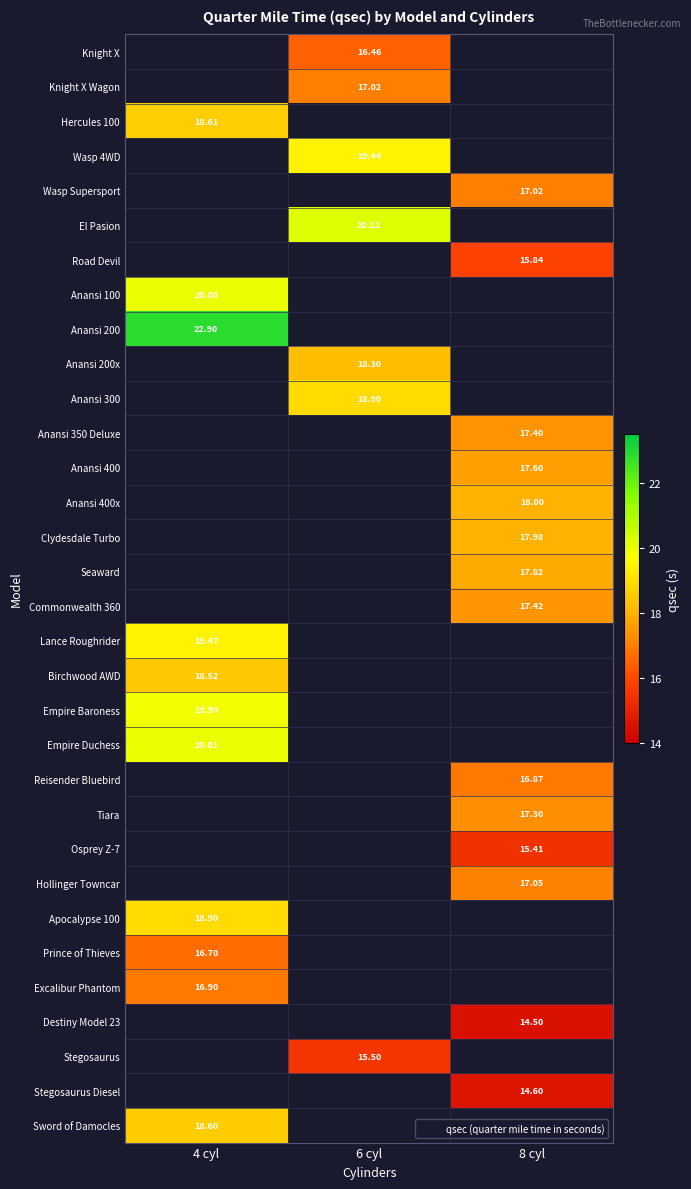

Rank the series by their maximum value, from highest to lowest.

Knight X, Knight X Wagon, Wasp 4WD, Wasp Supersport, El Pasion, Road Devil, Anansi 200, Anansi 100, Anansi 200x, Anansi 300, Anansi 350 Deluxe, Anansi 400, Anansi 400x, Clydesdale Turbo, Seaward, Commonwealth 360, Empire Duchess, Empire Baroness, Lance Roughrider, Reisender Bluebird, Tiara, Osprey Z-7, Hollinger Towncar, Apocalypse 100, Hercules 100, Birchwood AWD, Excalibur Phantom, Destiny Model 23, Stegosaurus, Stegosaurus Diesel, Sword of Damocles, Prince of Thieves